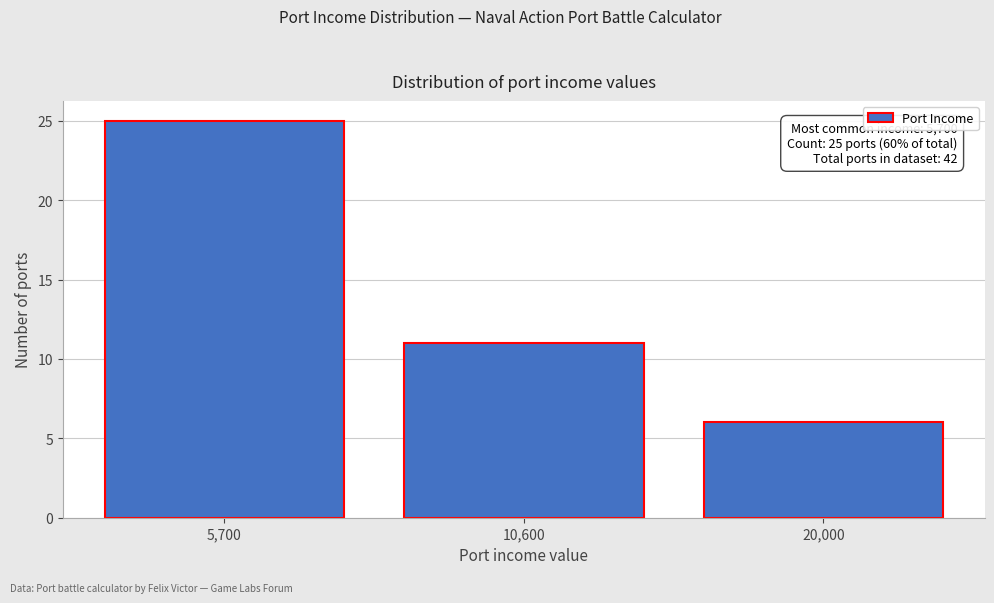

Reading left to right, what are all the values shown in this chart?

25	11	6